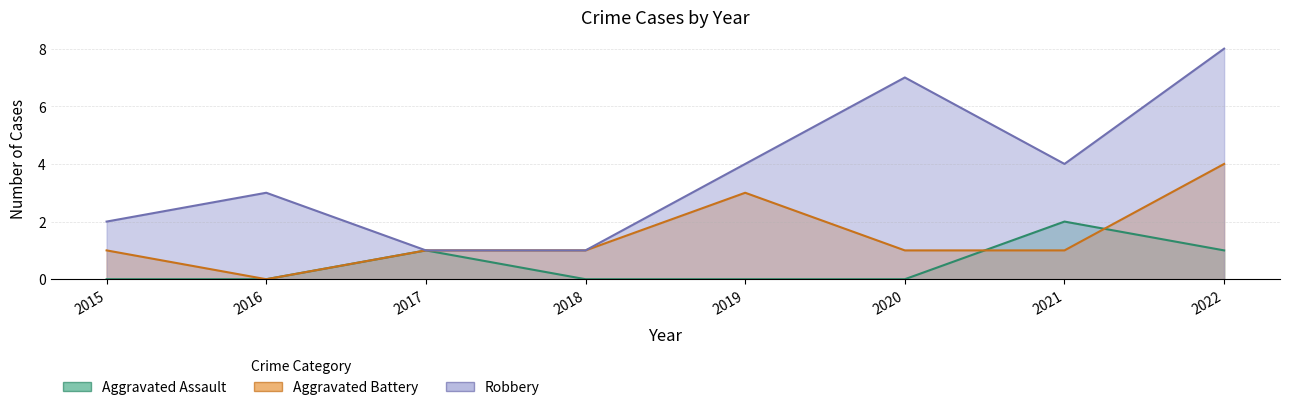

Reading left to right, transcribe all the data shown in this chart.

Aggravated Assault: 0	0	1	0	0	0	2	1
Aggravated Battery: 1	0	1	1	3	1	1	4
Robbery: 2	3	1	1	4	7	4	8